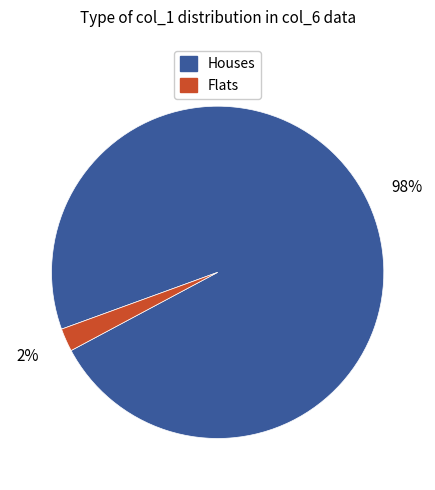

To the nearest percent, what is the average slice percentage?

50%